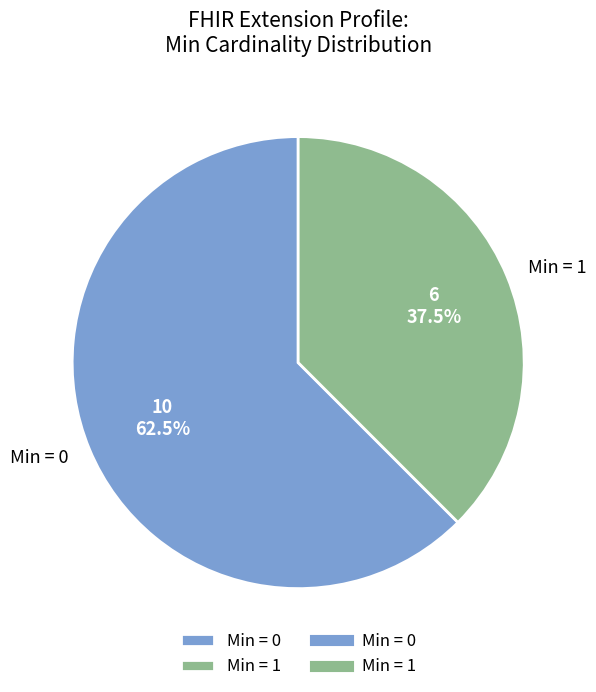

Which slice is the smallest?

Min = 1